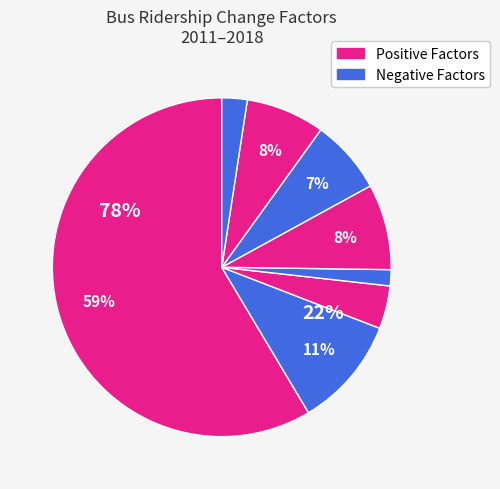

True or false: Median Per Capita (2018$) accounts for 18% of the total.

False